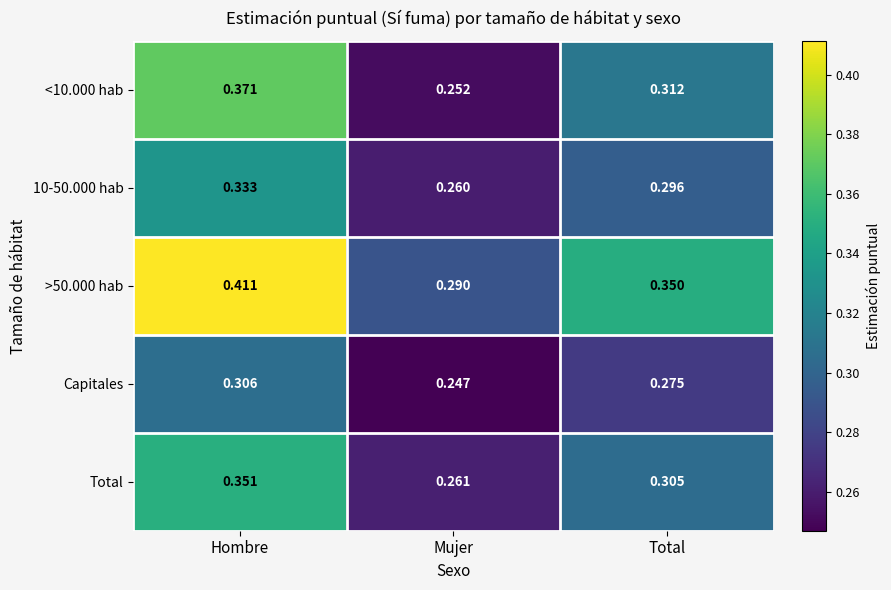

Which category has the highest value across all series?

Hombre